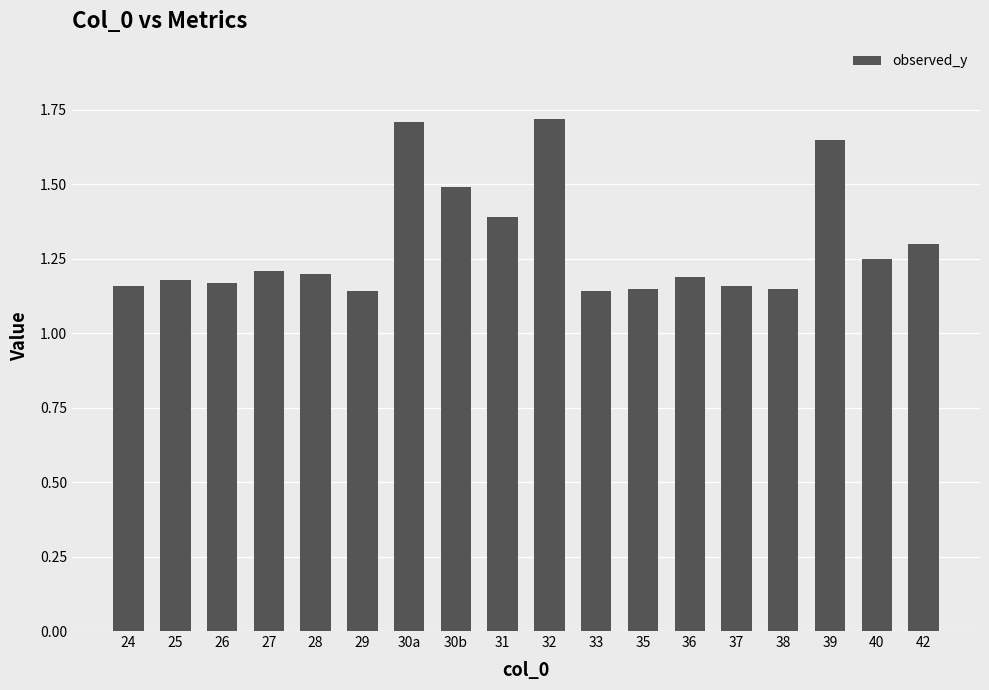

What position from the right is 31?

10